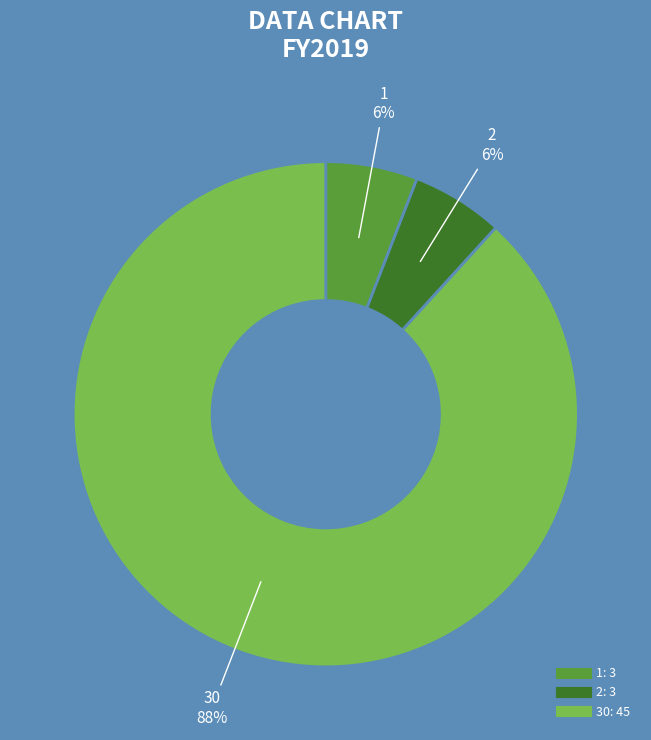

True or false: 1 accounts for 11% of the total.

False